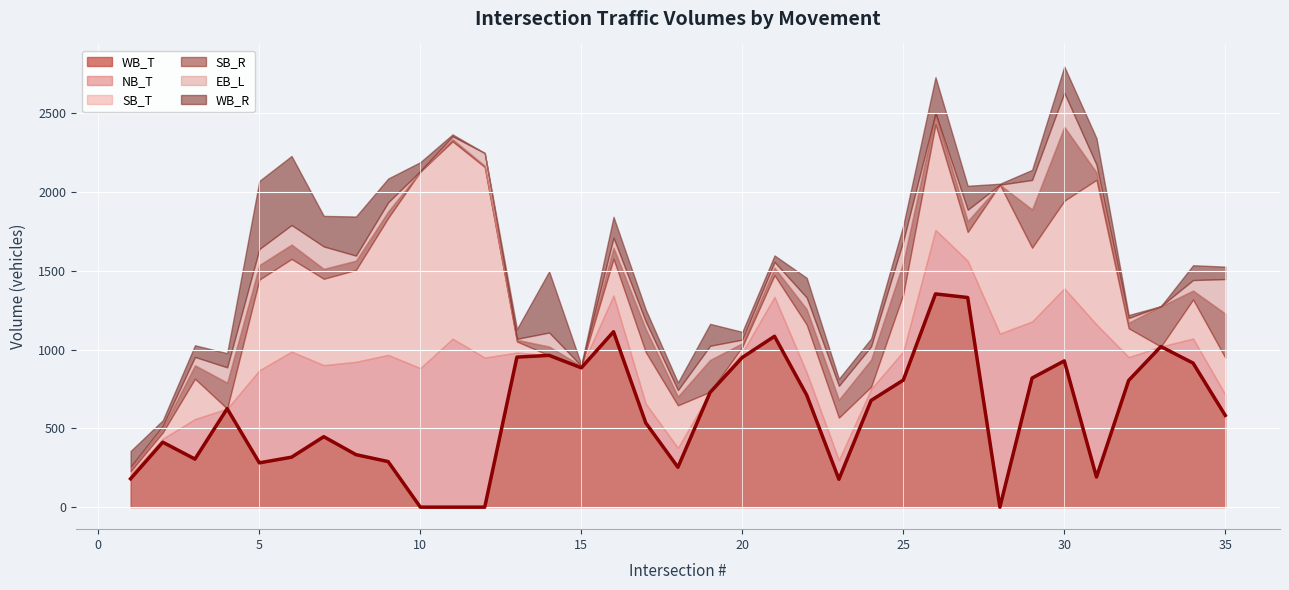

What are all the series names shown in the legend?

WB_T, NB_T, SB_T, SB_R, EB_L, WB_R